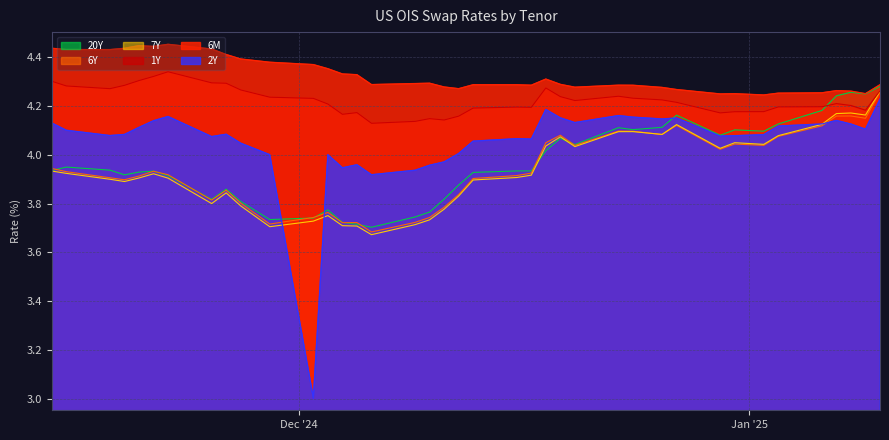

Where is the first local minimum for 6Y?

2024-11-19